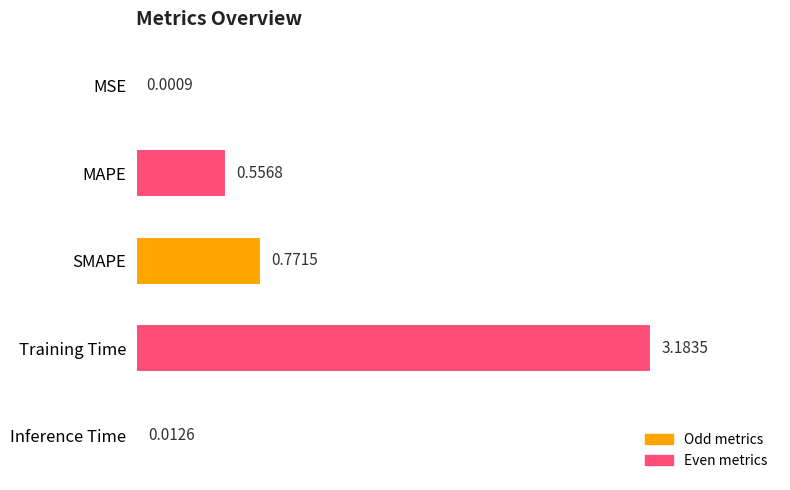

How many data points does each series have?

5